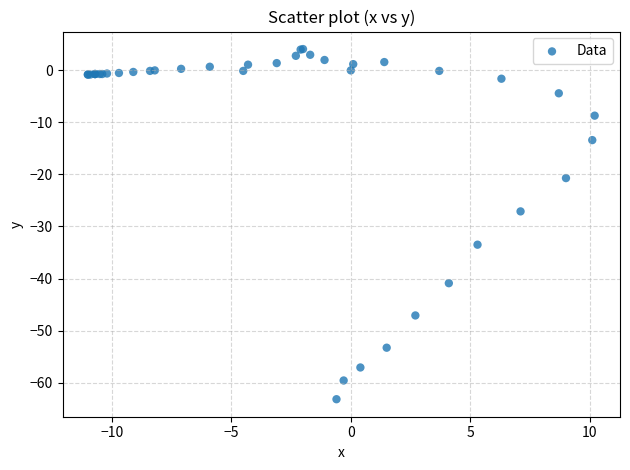

What Y value in the scatter plot is closest to -29?

-27.1